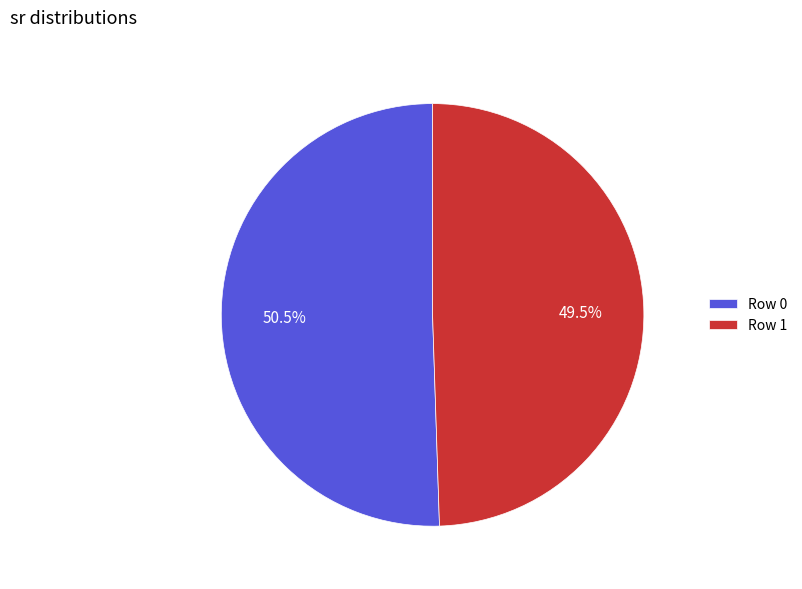

What is the total percentage of Row 0 and Row 1?

100.0%